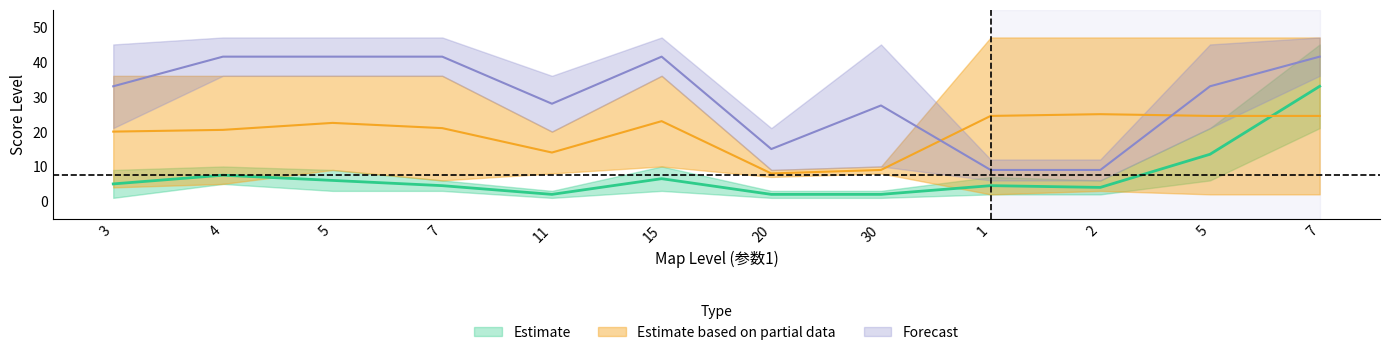

Reading right to left, transcribe all the data shown in this chart.

Estimate_upper: 7=45	5=21	2=6	1=7	30=3	20=3	15=10	11=3	7=6	5=9	4=10	3=9
Estimate_lower: 7=21	5=6	2=2	1=2	30=1	20=1	15=3	11=1	7=3	5=3	4=5	3=1
Partial_upper: 7=47	5=47	2=47	1=47	30=10	20=9	15=36	11=20	7=36	5=36	4=36	3=36
Partial_lower: 7=2	5=2	2=3	1=2	30=8	20=7	15=10	11=8	7=6	5=9	4=5	3=4
Forecast_upper: 7=47	5=45	2=12	1=12	30=45	20=21	15=47	11=36	7=47	5=47	4=47	3=45
Forecast_lower: 7=36	5=21	2=6	1=6	30=10	20=9	15=36	11=20	7=36	5=36	4=36	3=21